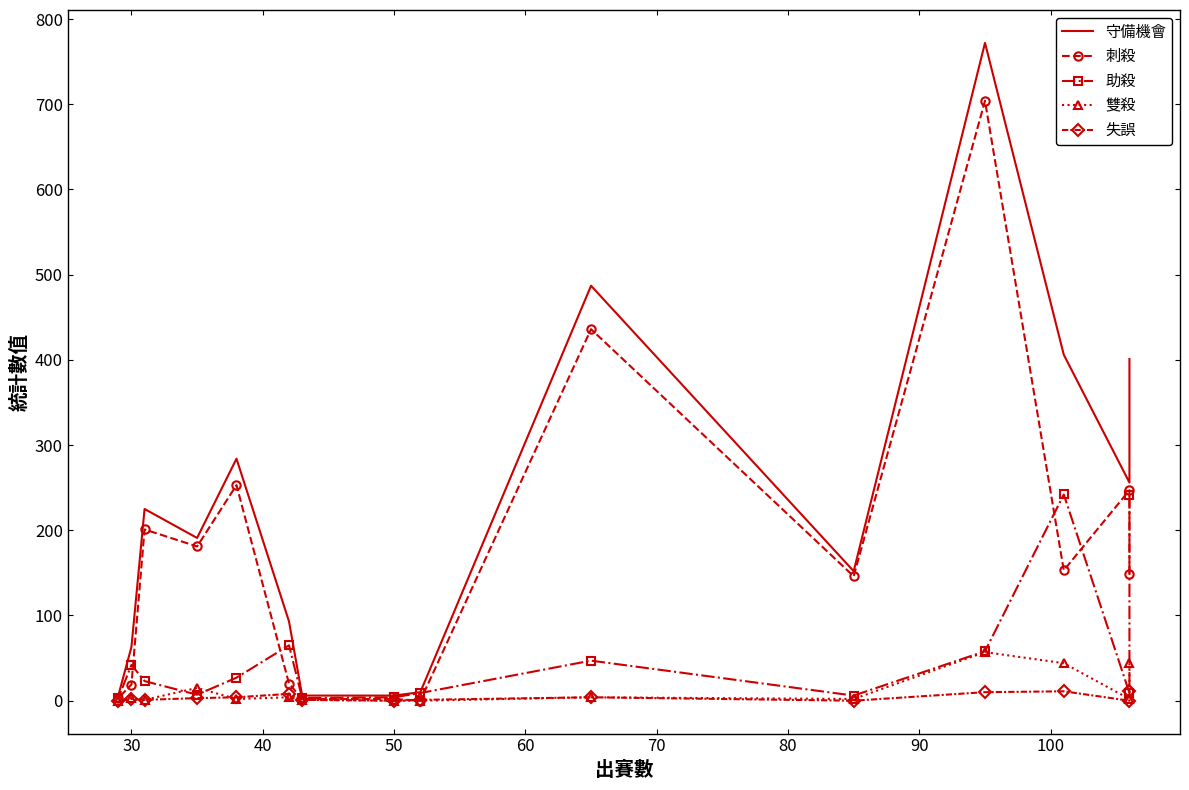

How many interior local peaks does the 助殺 series have?

4